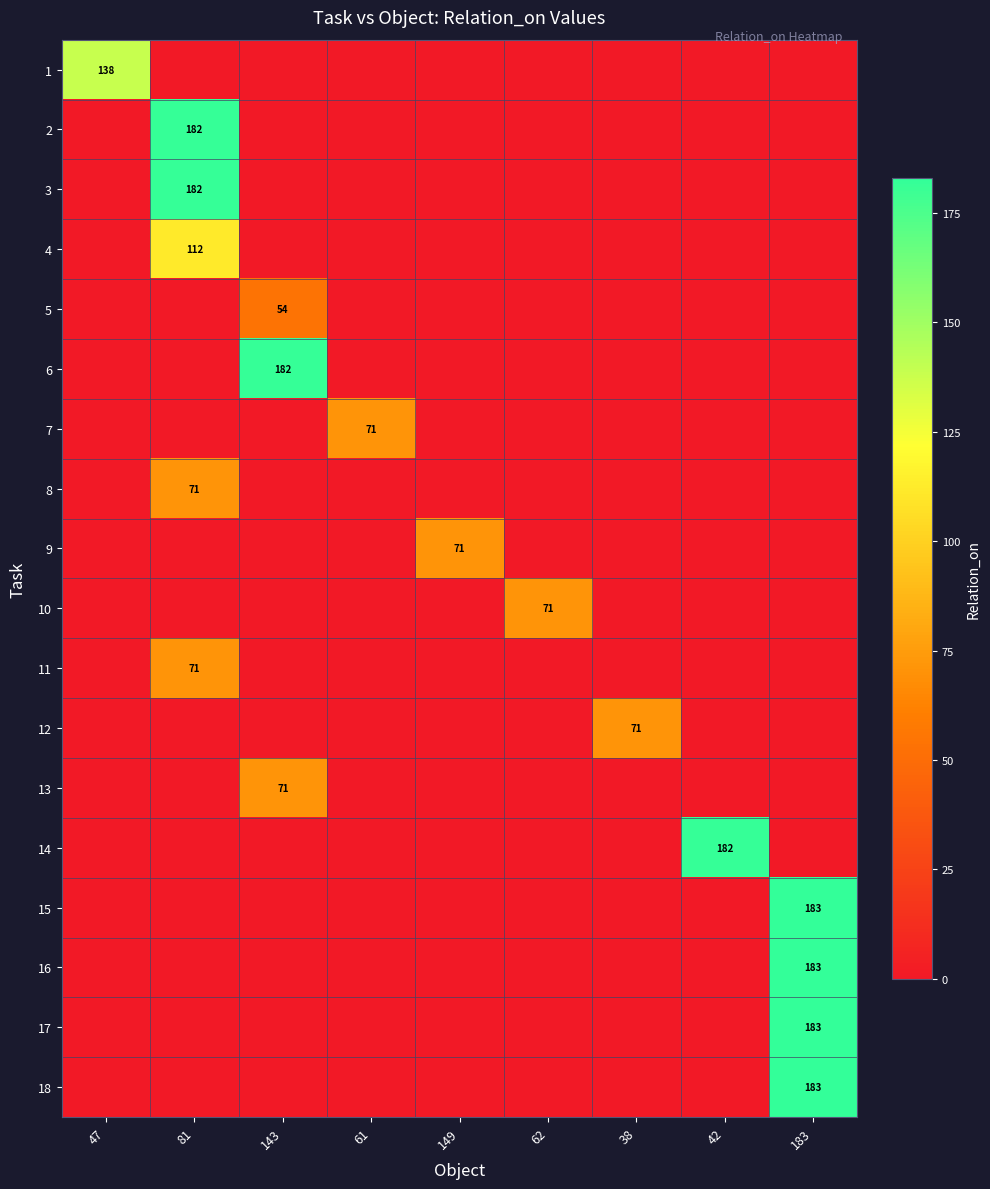

How many categories are shown in the chart?

9